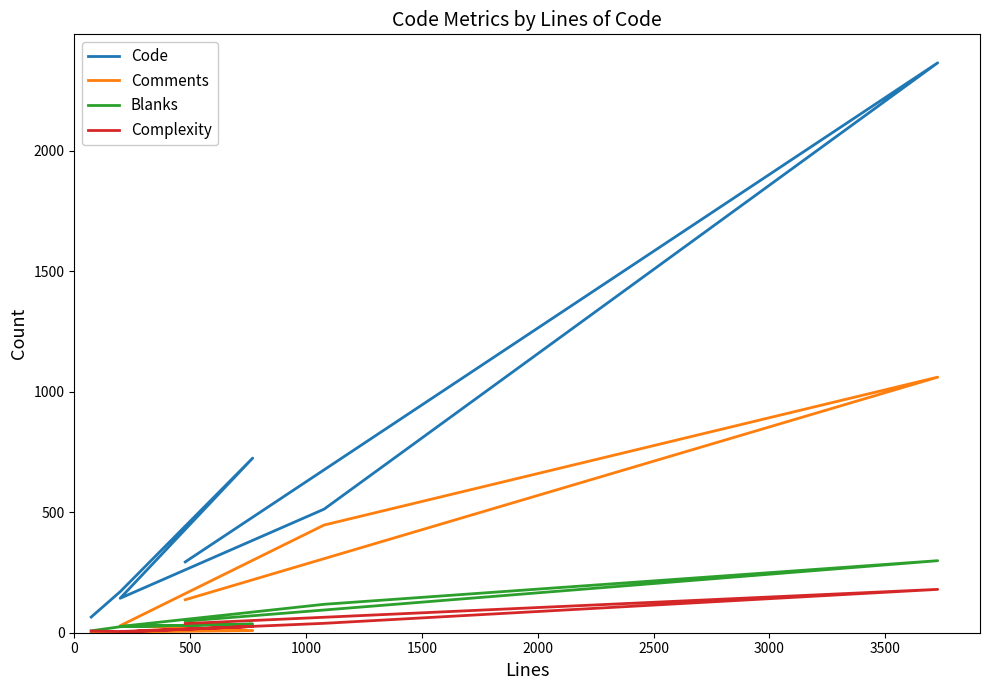

Reading left to right, list all the values displayed in this chart.

Code: 65	172	725	143	513	2366	294
Comments: 0	3	9	29	447	1061	137
Blanks: 8	25	36	26	118	299	48
Complexity: 7	5	26	3	39	180	38